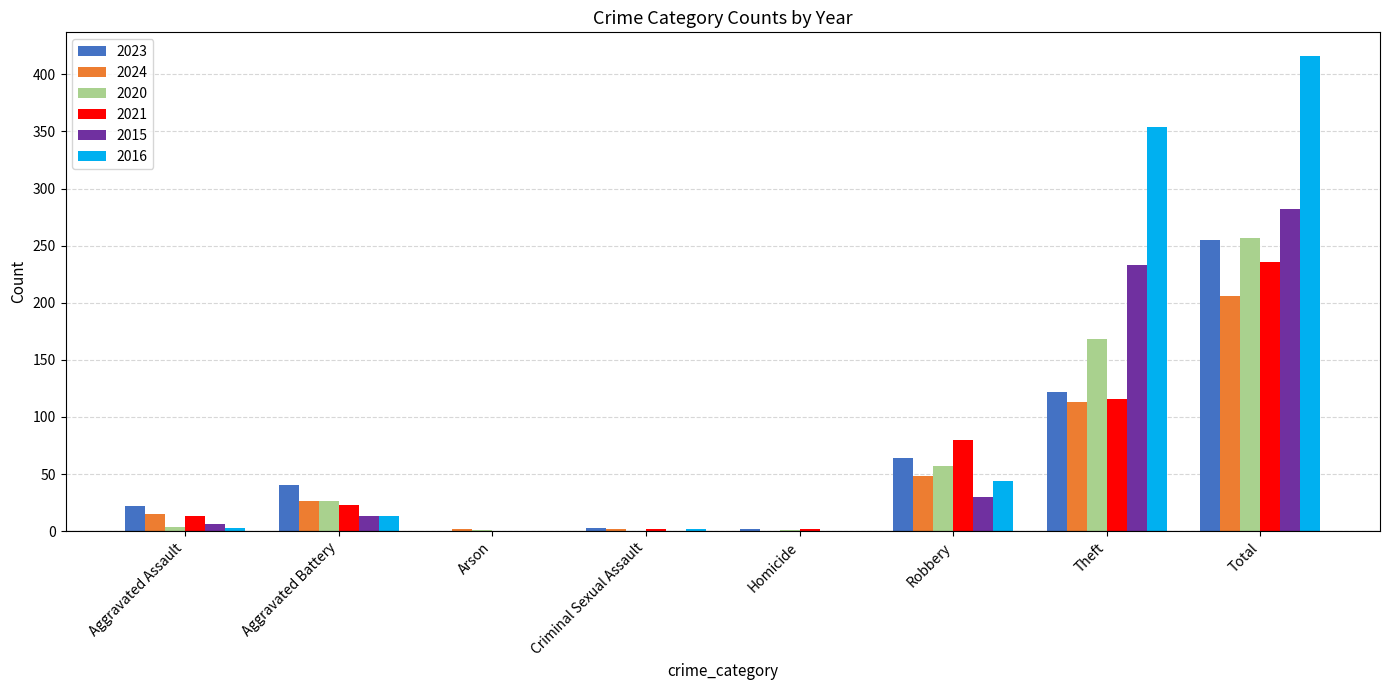

What is the sum of the 2021 values at Robbery and Criminal Sexual Assault?

82